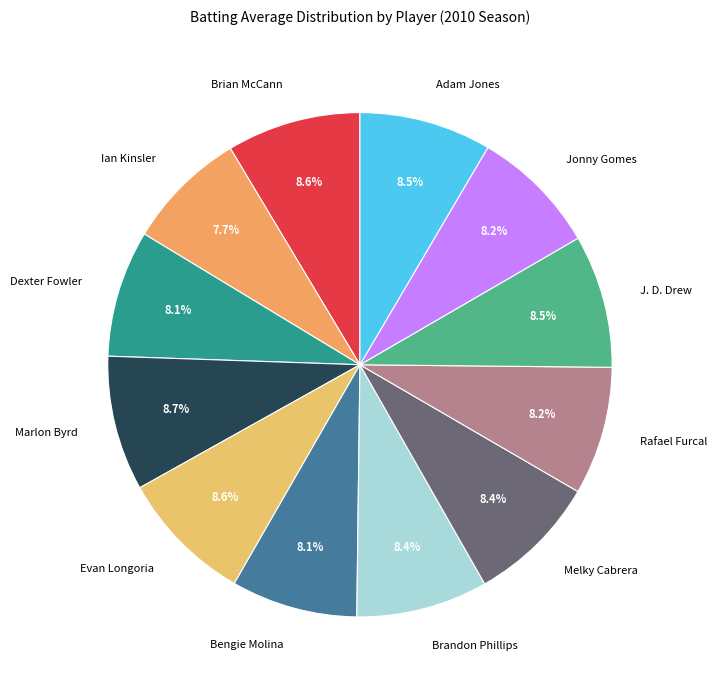

Count the number of slices in the pie.

12